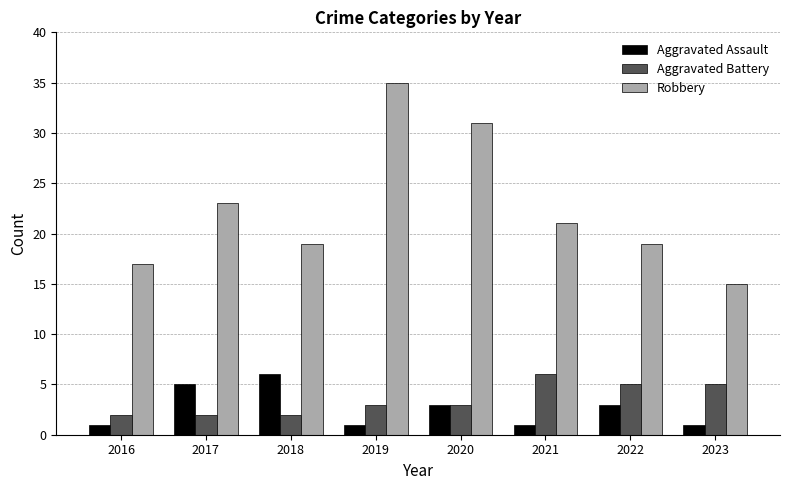

Is the value of Aggravated Battery at 2022 greater than the value of Robbery at 2016?

No